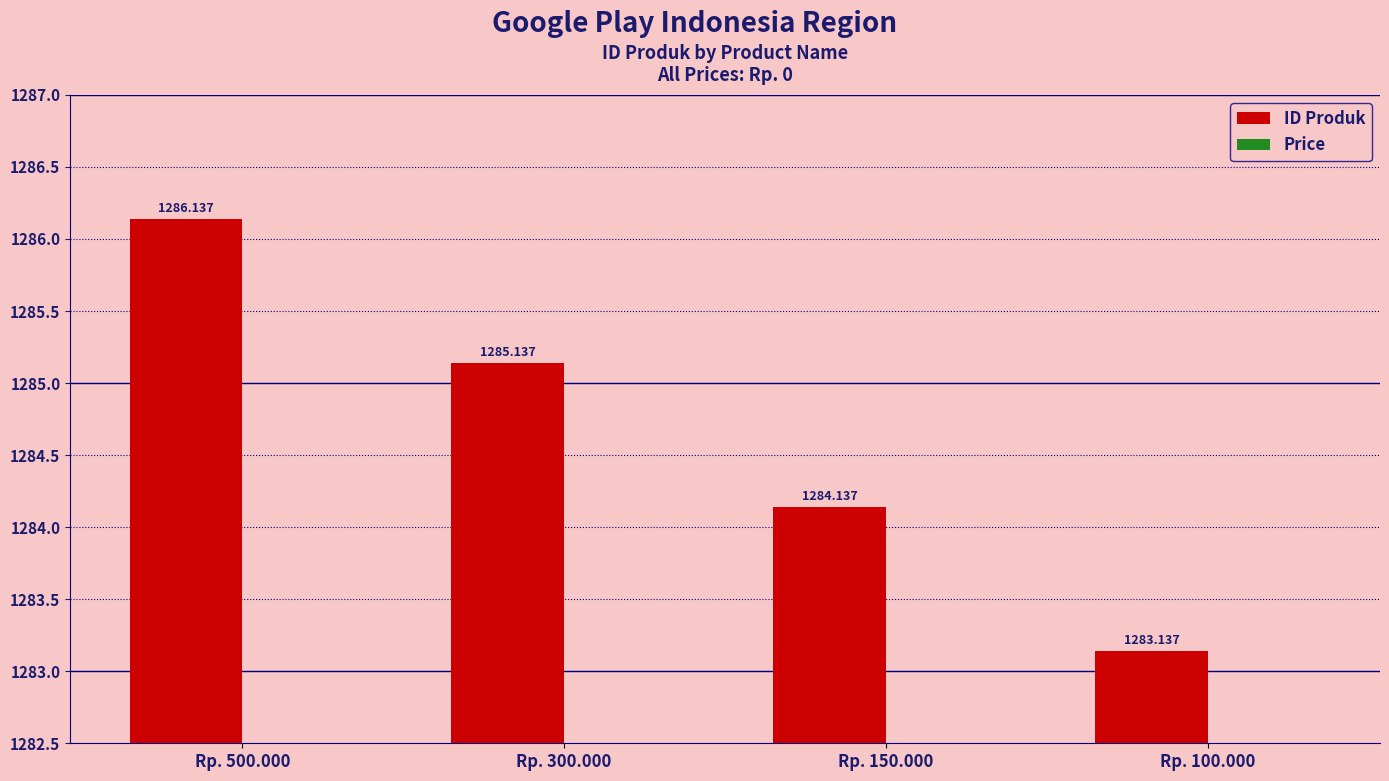

Rank the categories by value from lowest to highest.

Rp. 100.000, Rp. 150.000, Rp. 300.000, Rp. 500.000